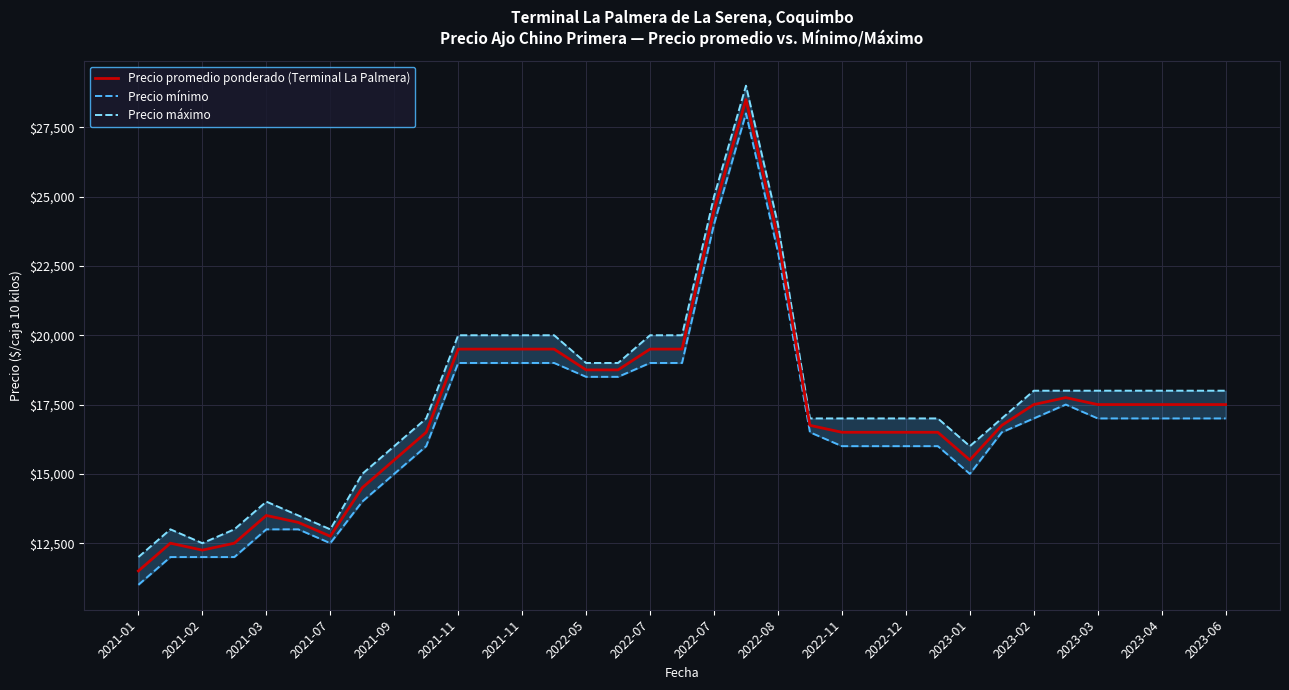

How many interior local valleys does the Precio máximo series have?

3